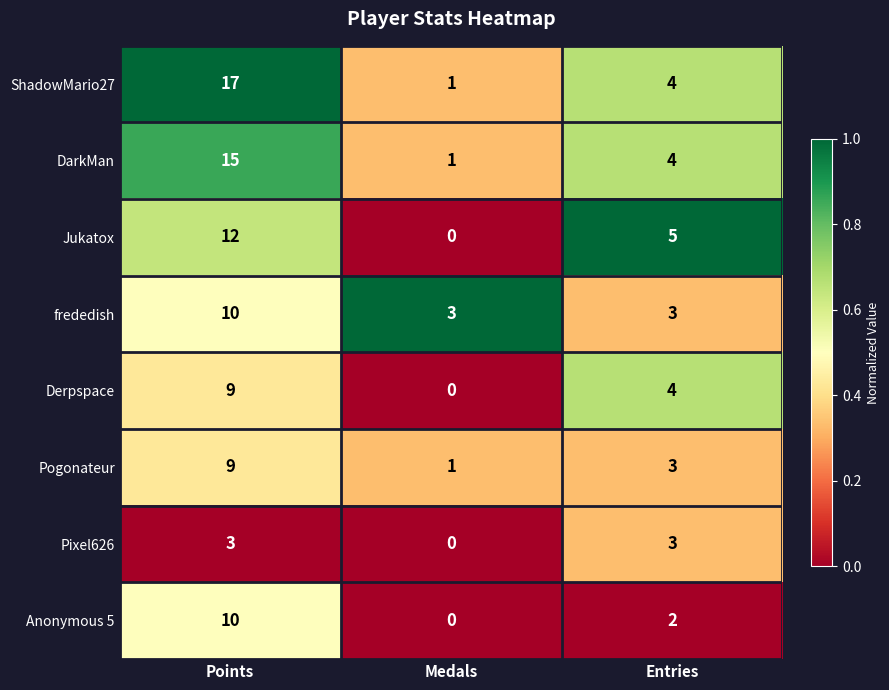

What is the difference between the maximum and minimum values in the frededish series?

7